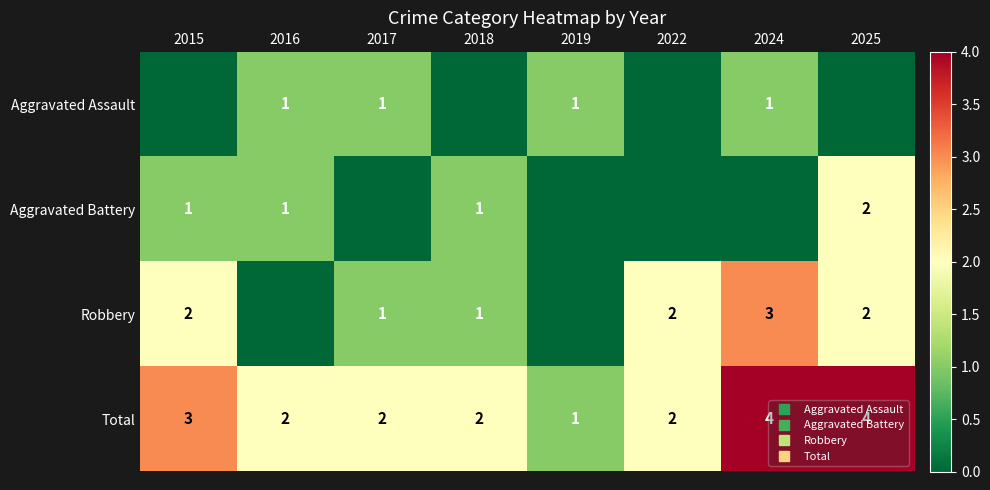

What is the spread (max minus min) of values at 2015?

3